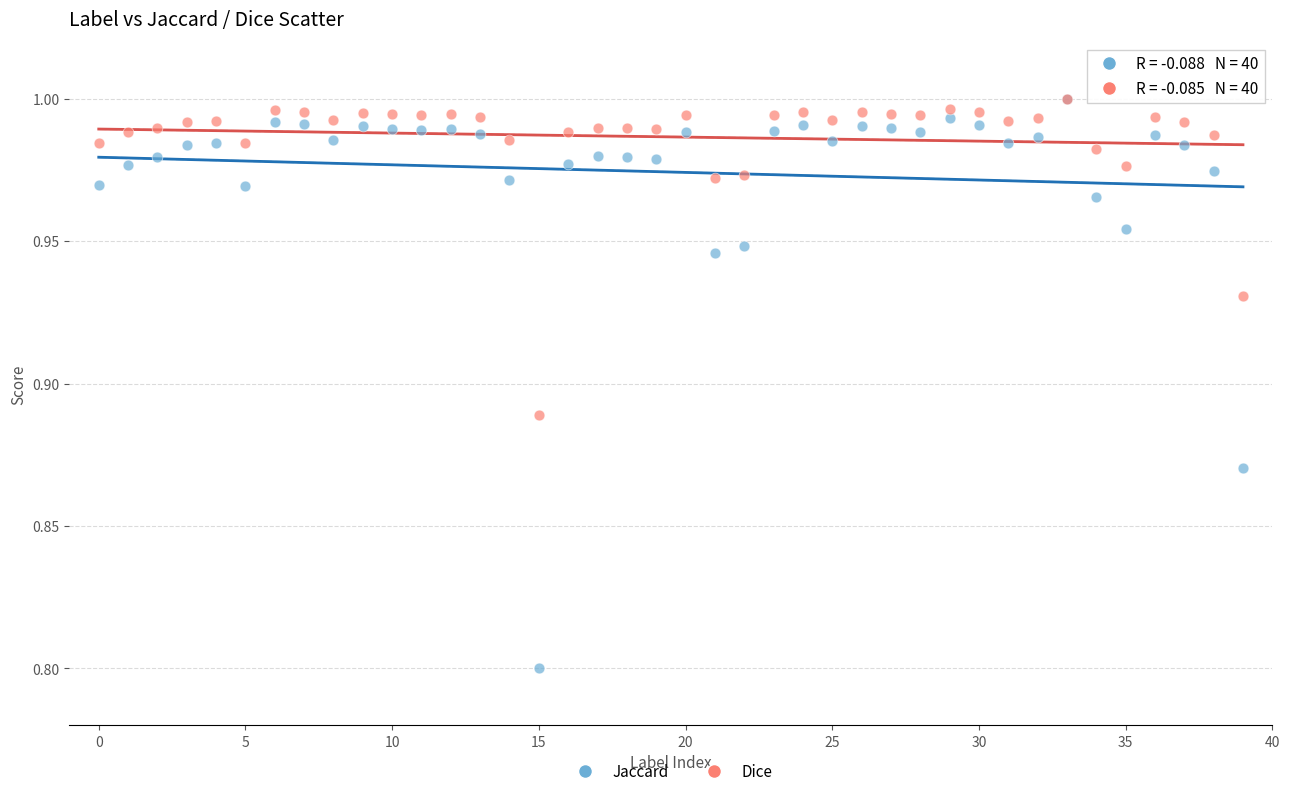

What are all the series names shown in the legend?

Jaccard, Dice